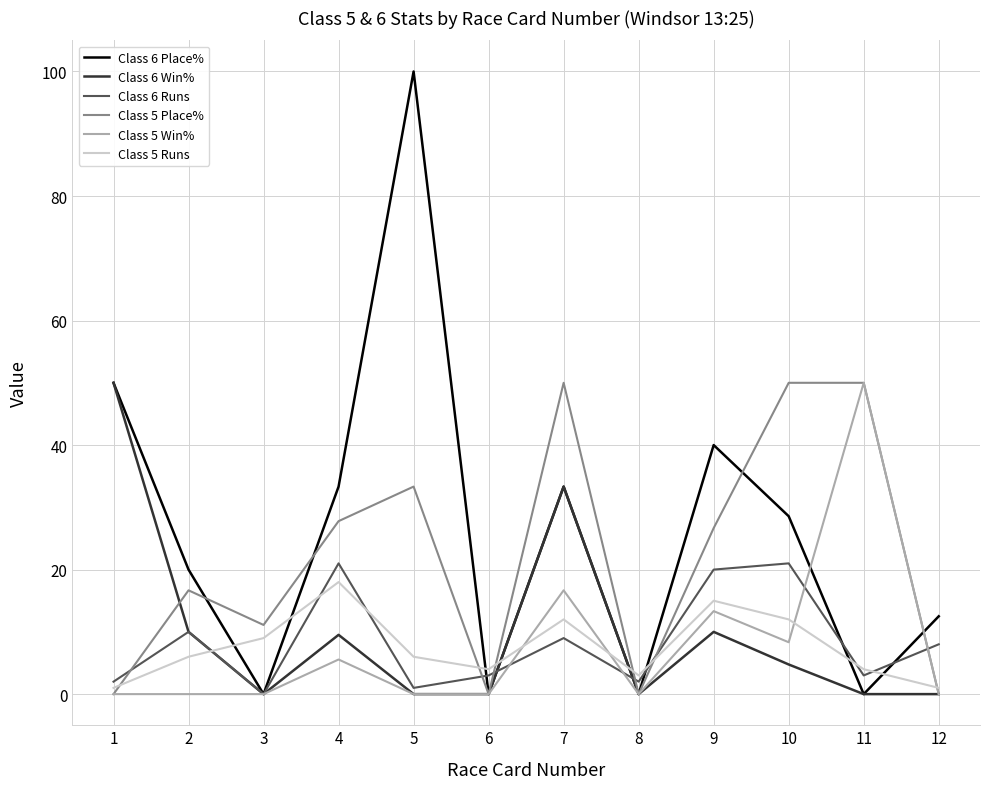

The value of Class 5 Runs at 5 is 10.3. True or false?

False